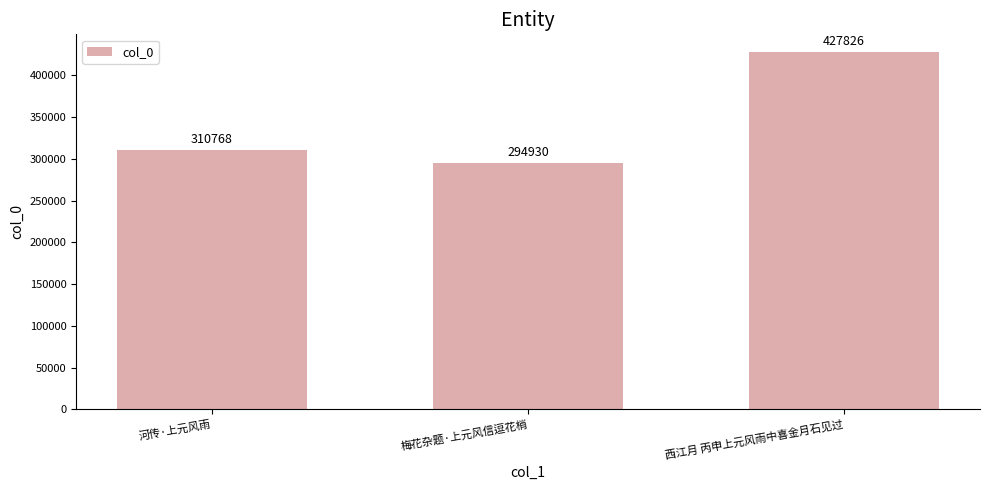

Reading right to left, extract all data points from this chart.

427826	294930	310768